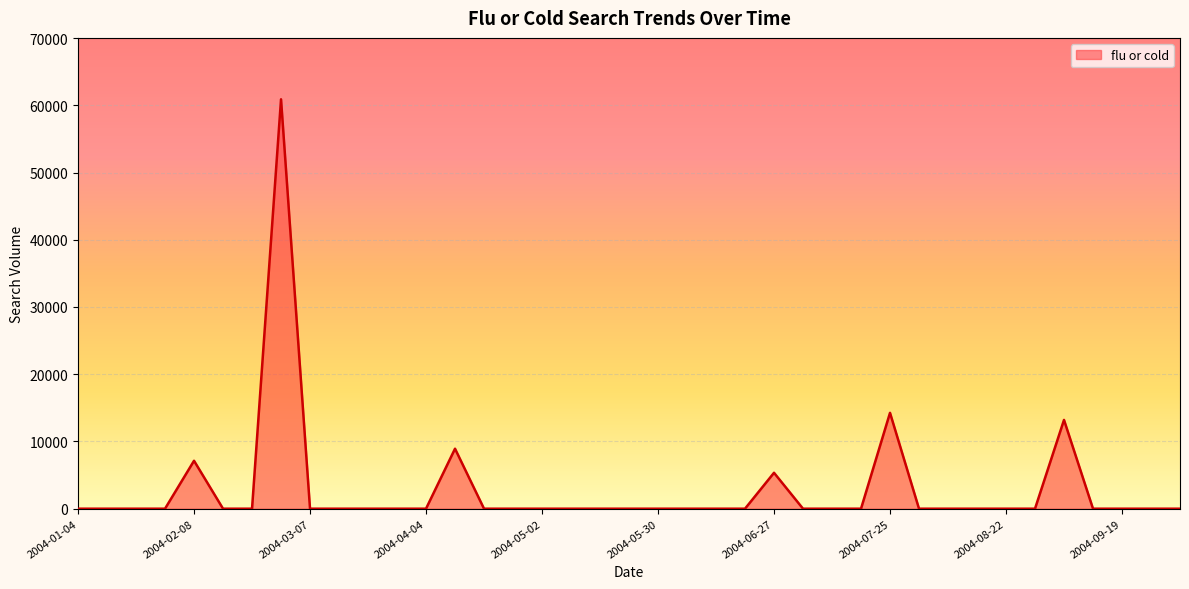

What is the difference between the maximum and minimum values?

60887.7